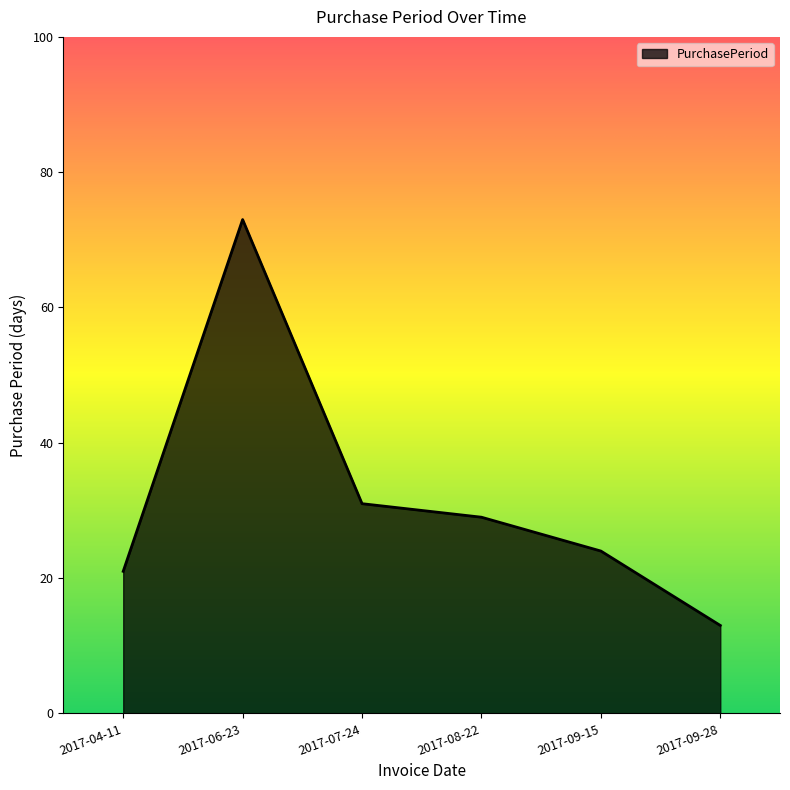

Where is the first local maximum?

2017-06-23